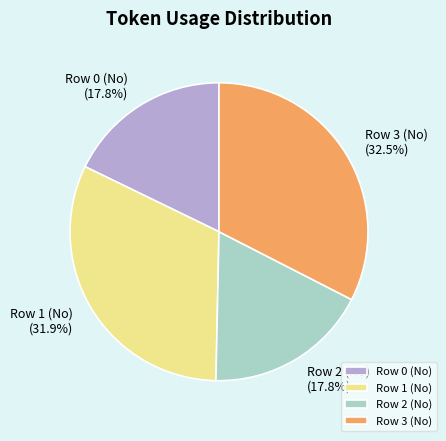

Does any single category account for the majority?

No